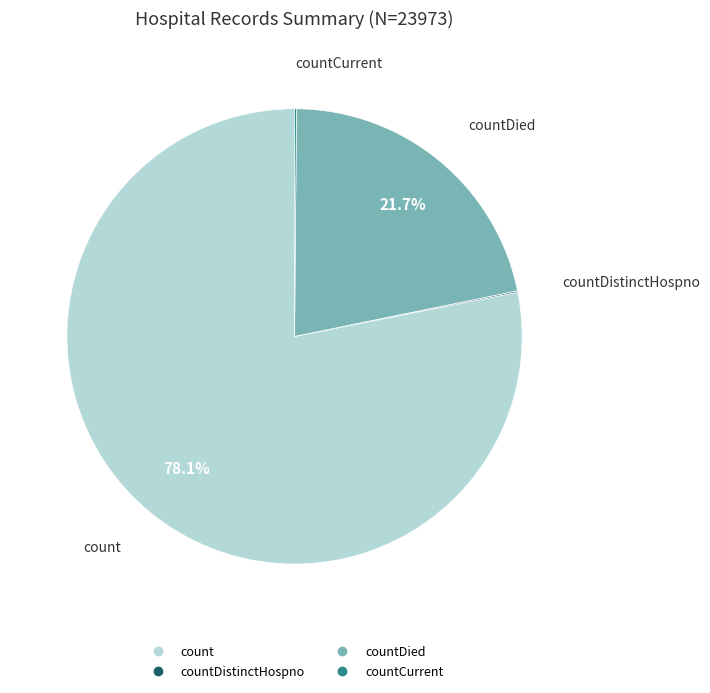

To the nearest percent, what is the difference between the largest and smallest slice percentages?

78%